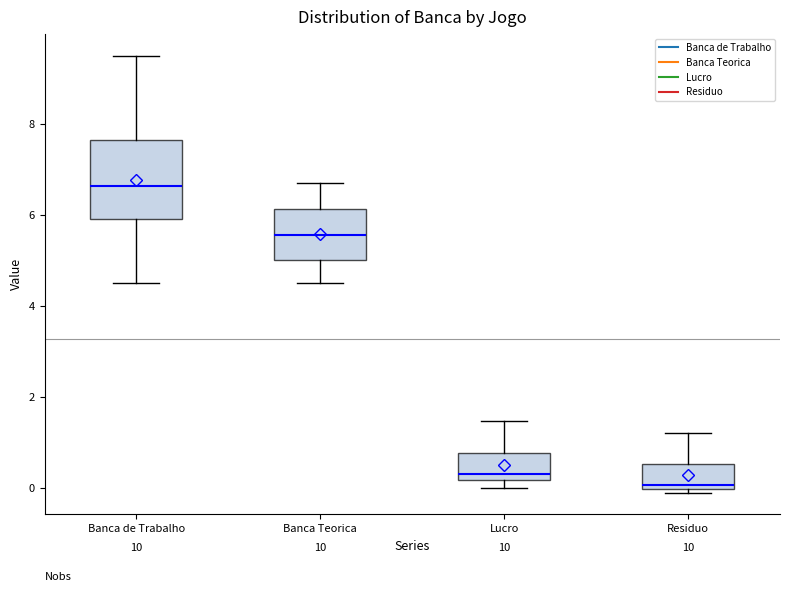

Which box's median line is the lowest?

Residuo